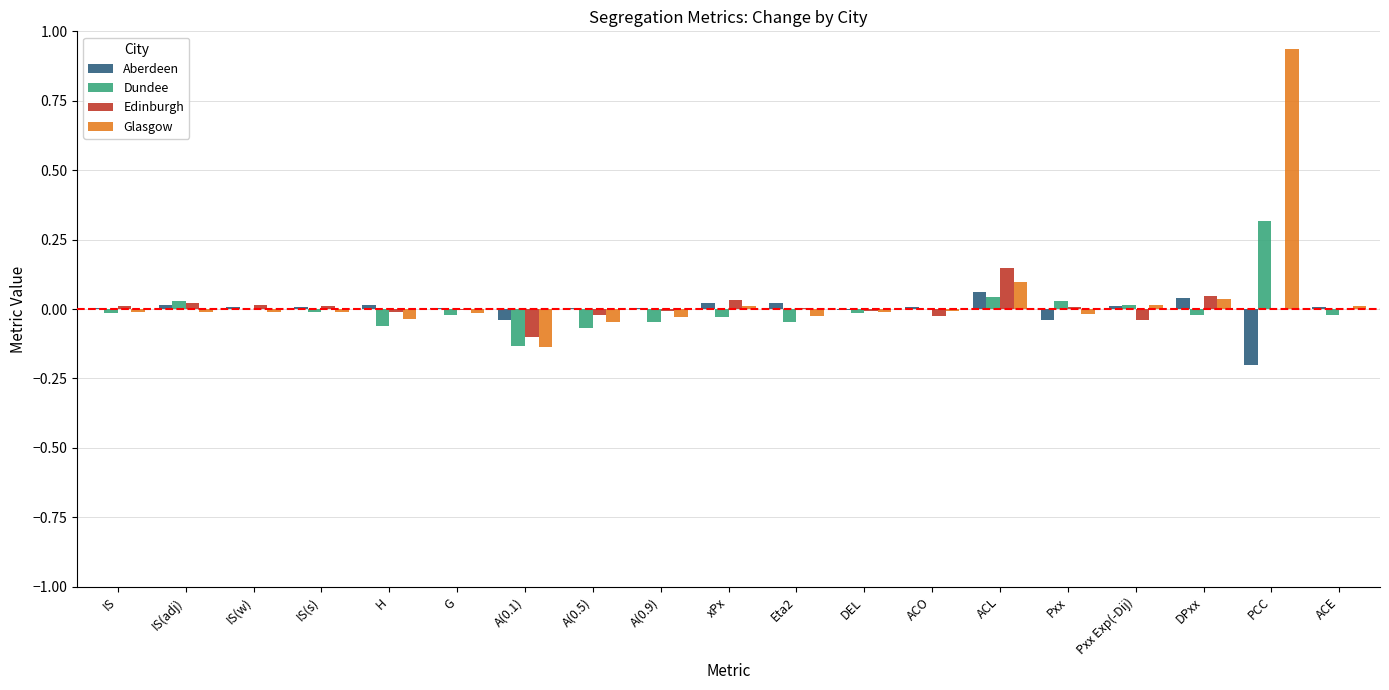

At which category is the sum across all series the highest?

PCC